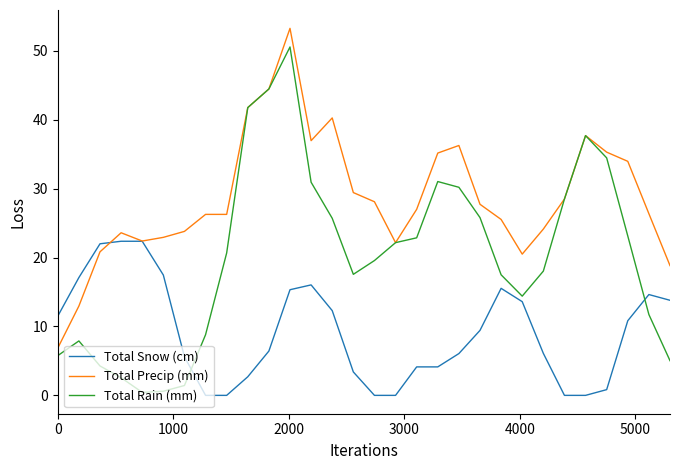

List the series in order of their overall mean, highest first.

Total Precip (mm), Total Rain (mm), Total Snow (cm)